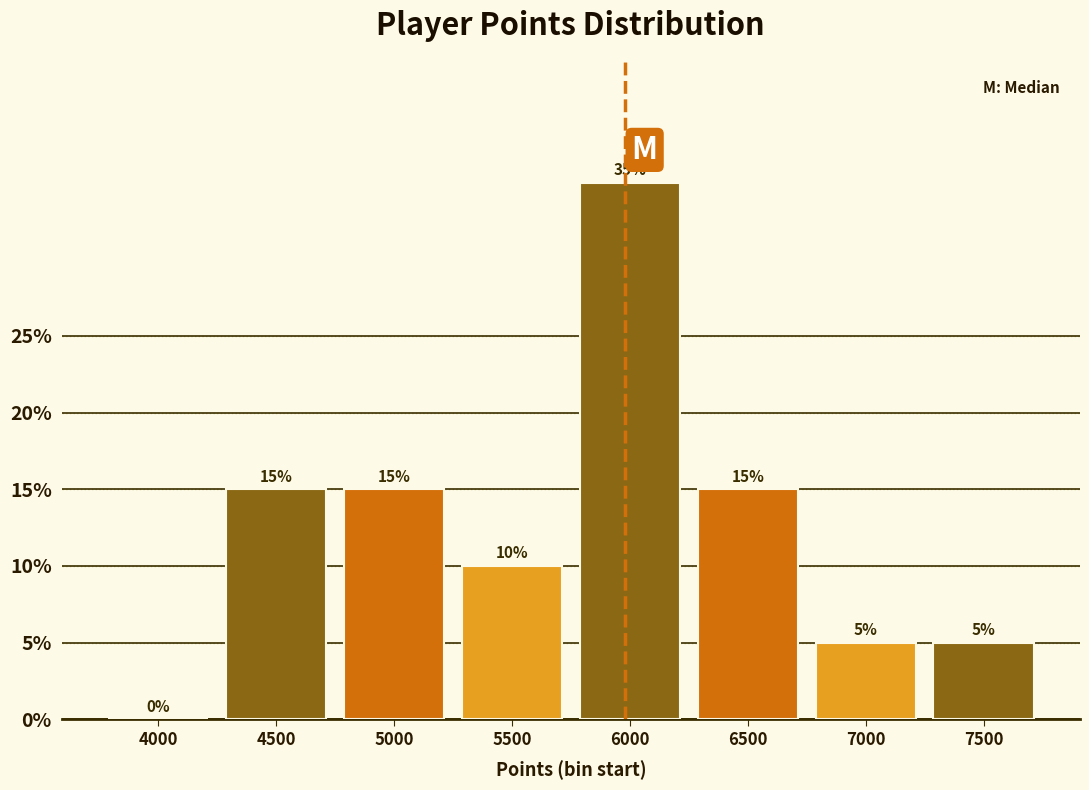

Are the bars horizontal?

No